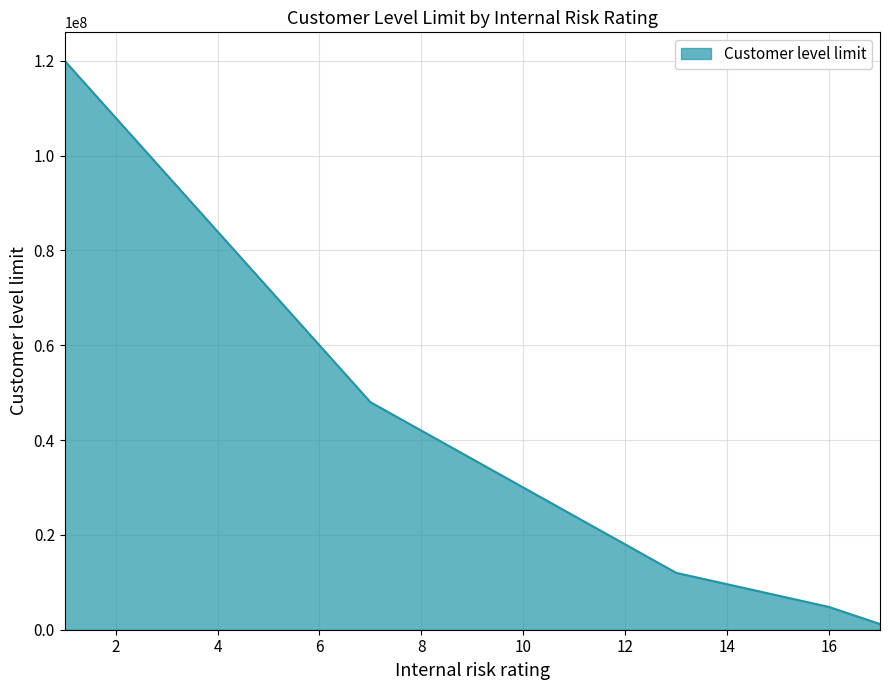

What is the greatest value displayed?

120000000